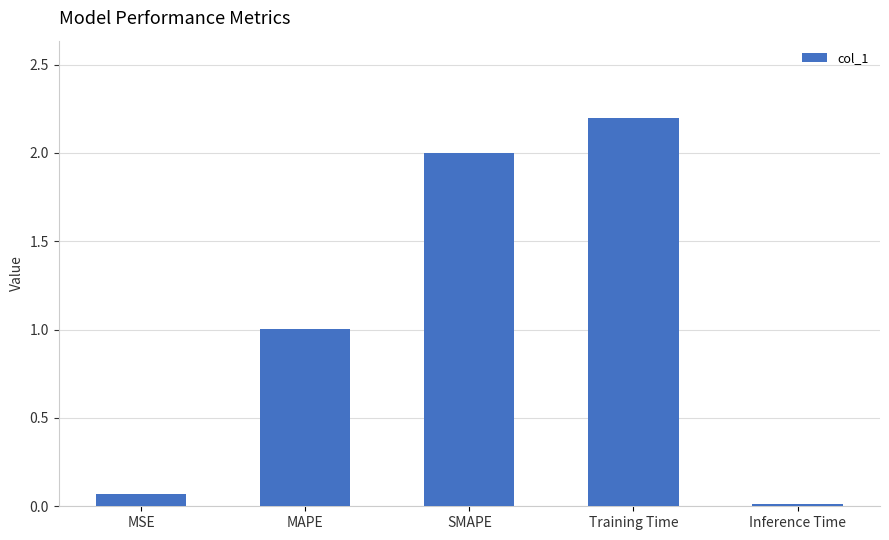

List the labels in order of value, largest first.

Training Time, SMAPE, MAPE, MSE, Inference Time